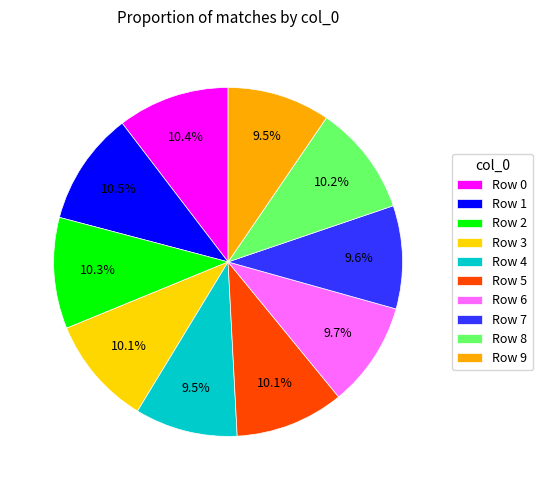

To the nearest percent, what is the difference between the largest and smallest slice percentages?

1%